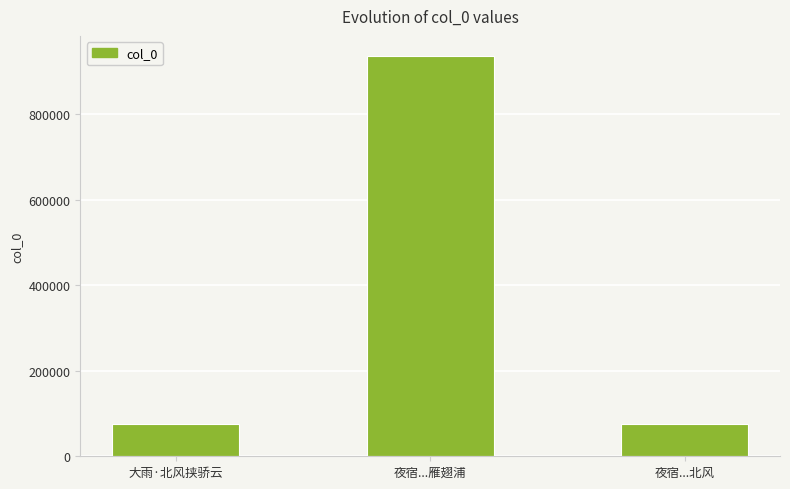

What is the smallest value displayed?

76349